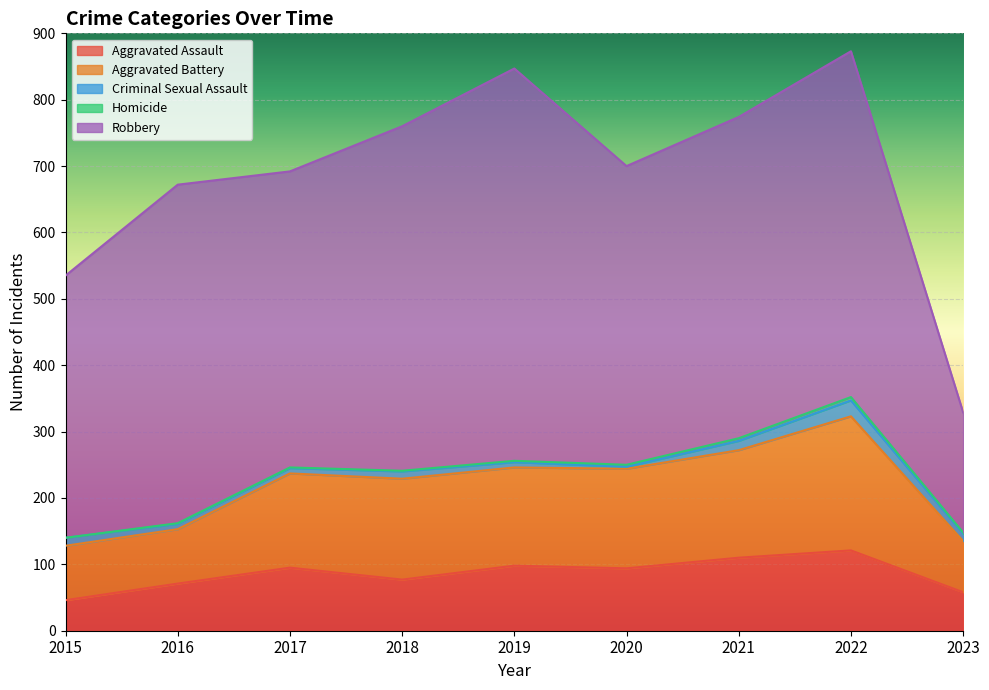

How many interior local peaks does the Aggravated Battery series have?

2